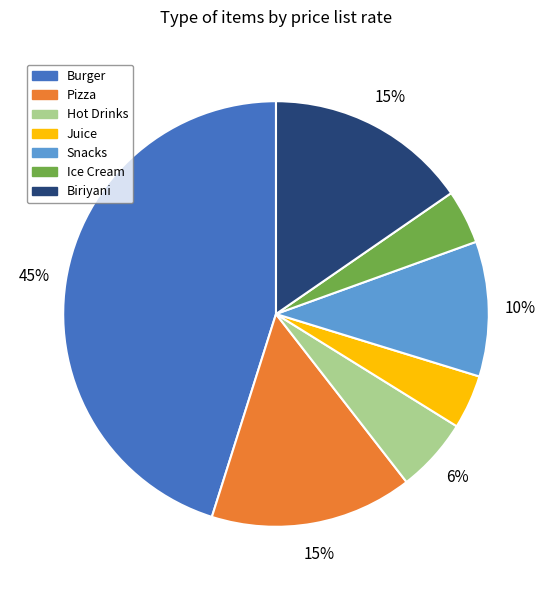

To the nearest percent, what is the difference between the largest and smallest slice percentages?

41%